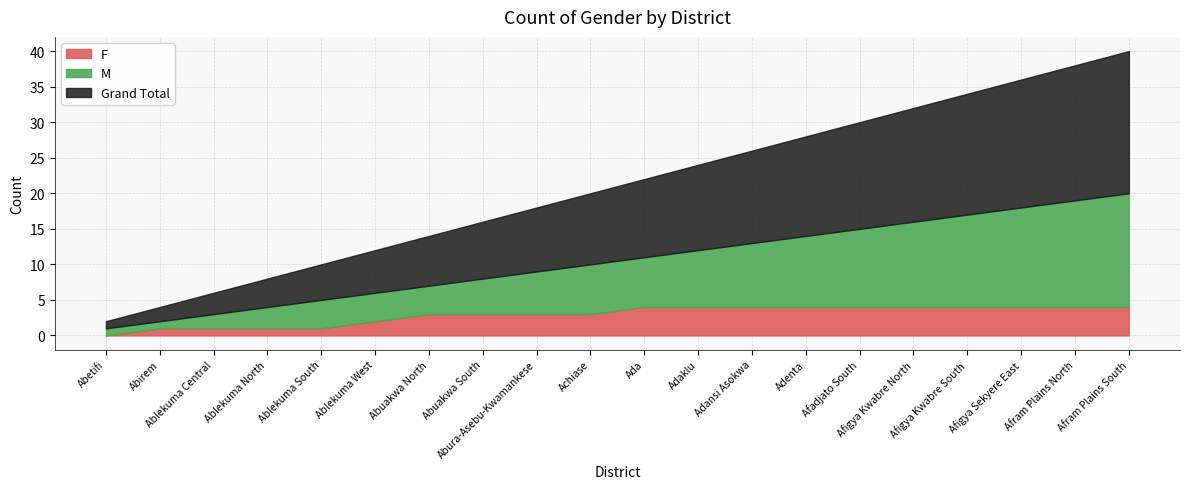

At which category does the chart reach its minimum across all series?

Abetifi